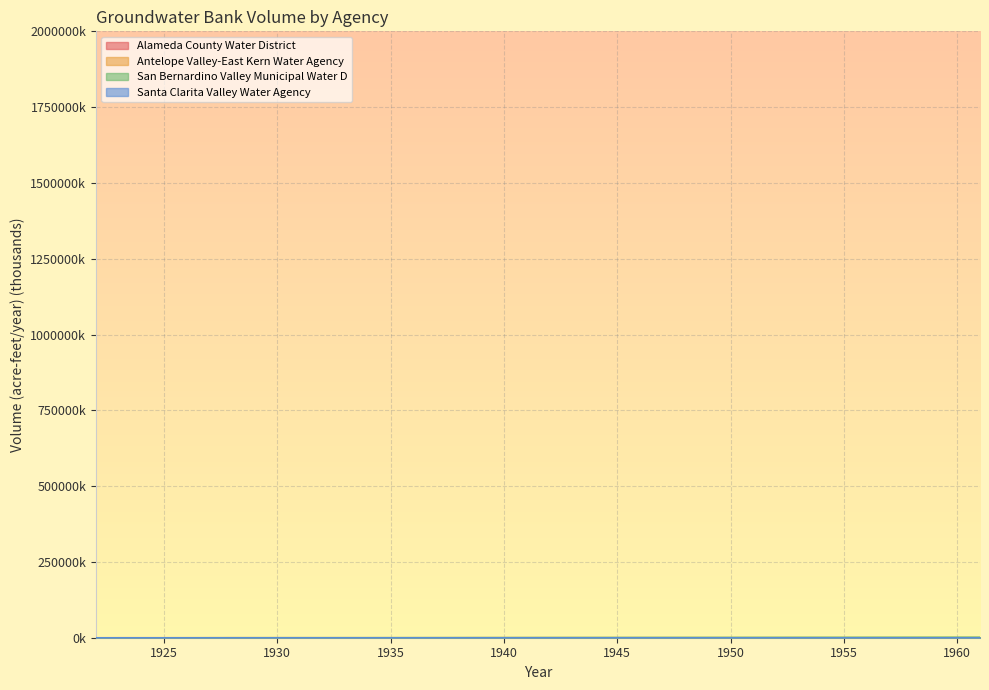

At which label does Santa Clarita Valley Water Agency reach its peak?

1923